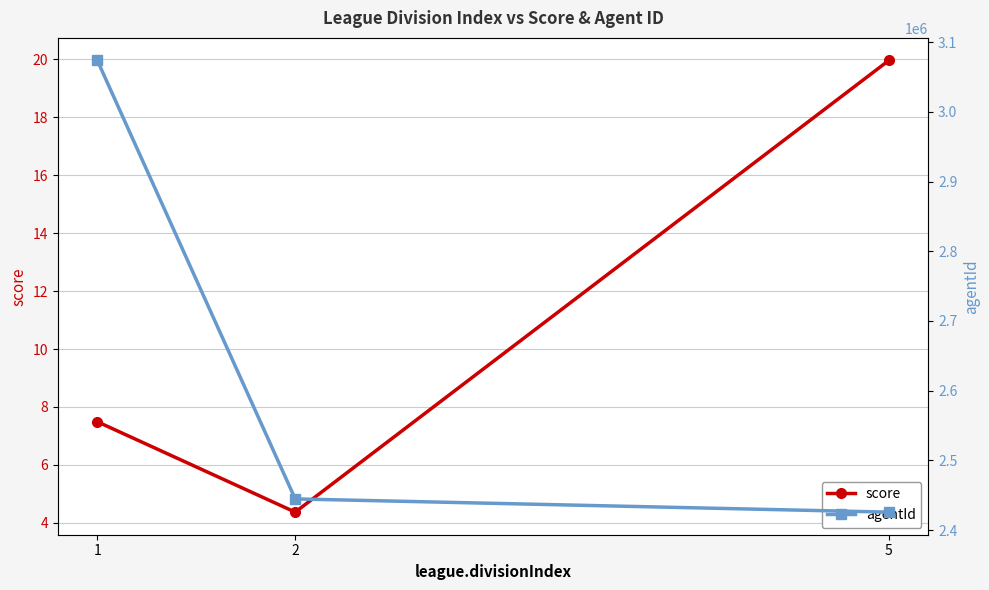

How many lines are shown in the chart?

2